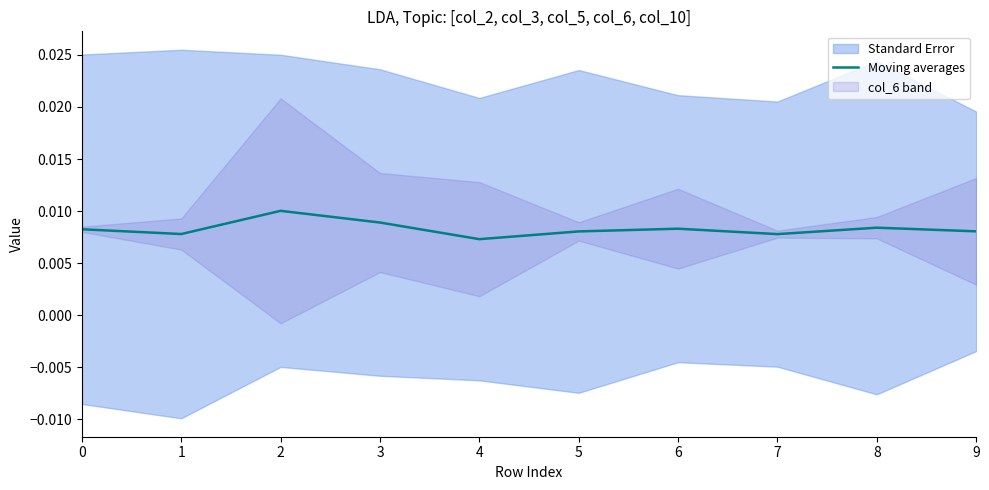

Is it true that the value at 7 is 0.0?

False